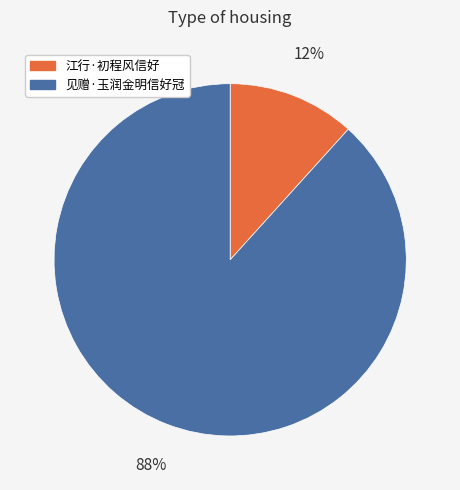

Which category has the smallest portion of the pie?

江行·初程风信好